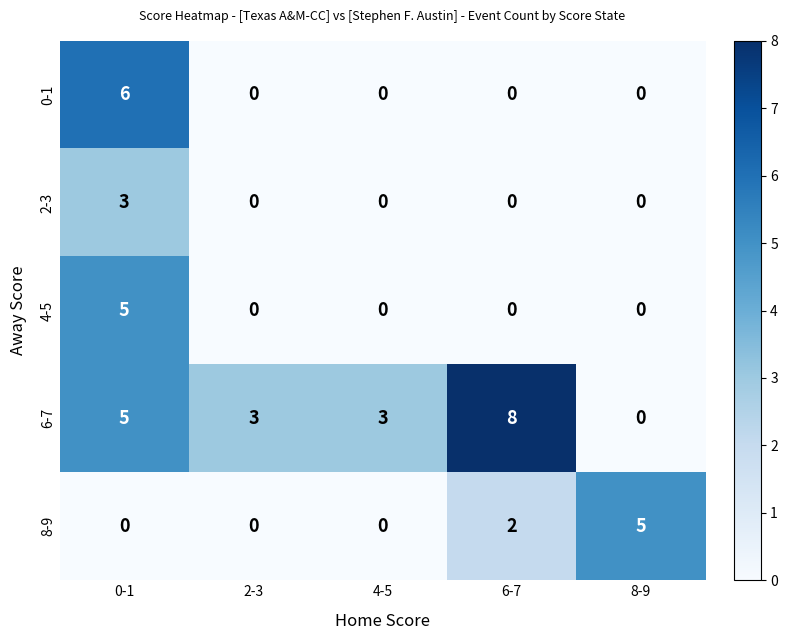

What is the difference between the 8-9 values at 8-9 and 6-7?

3